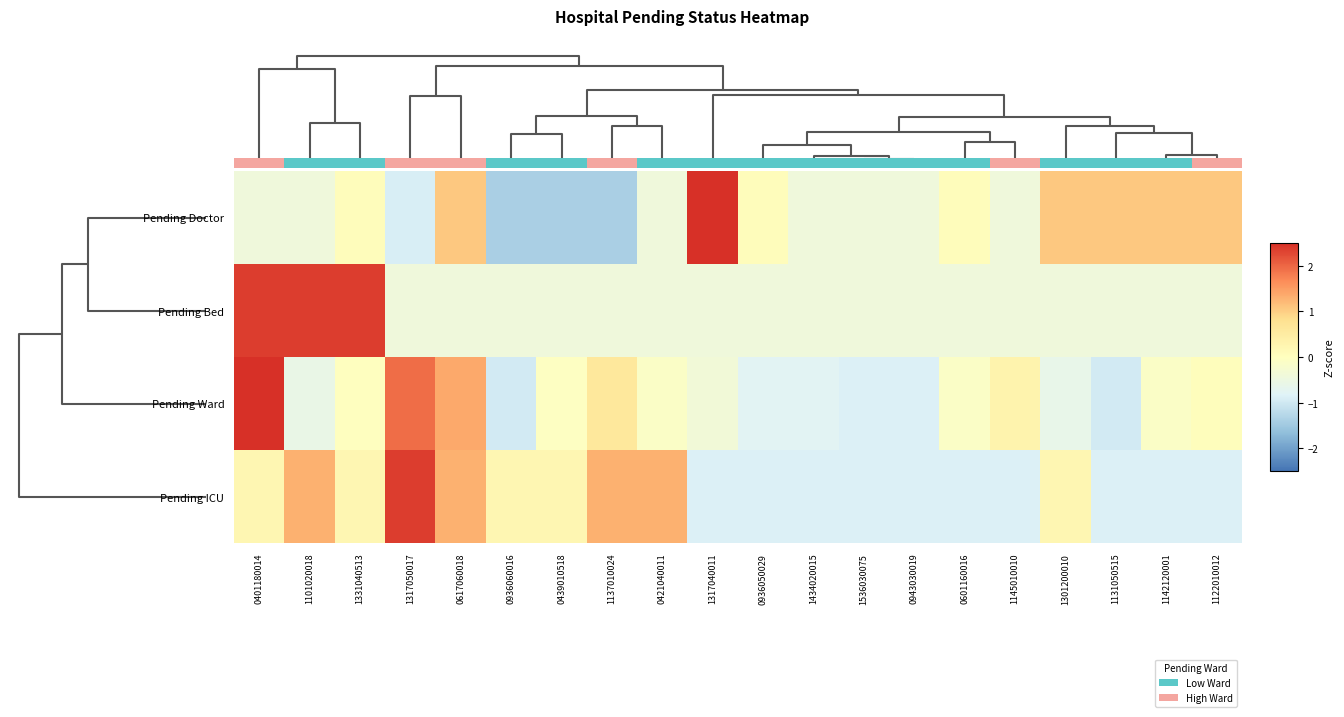

Between 4 and 6, which is larger?

4